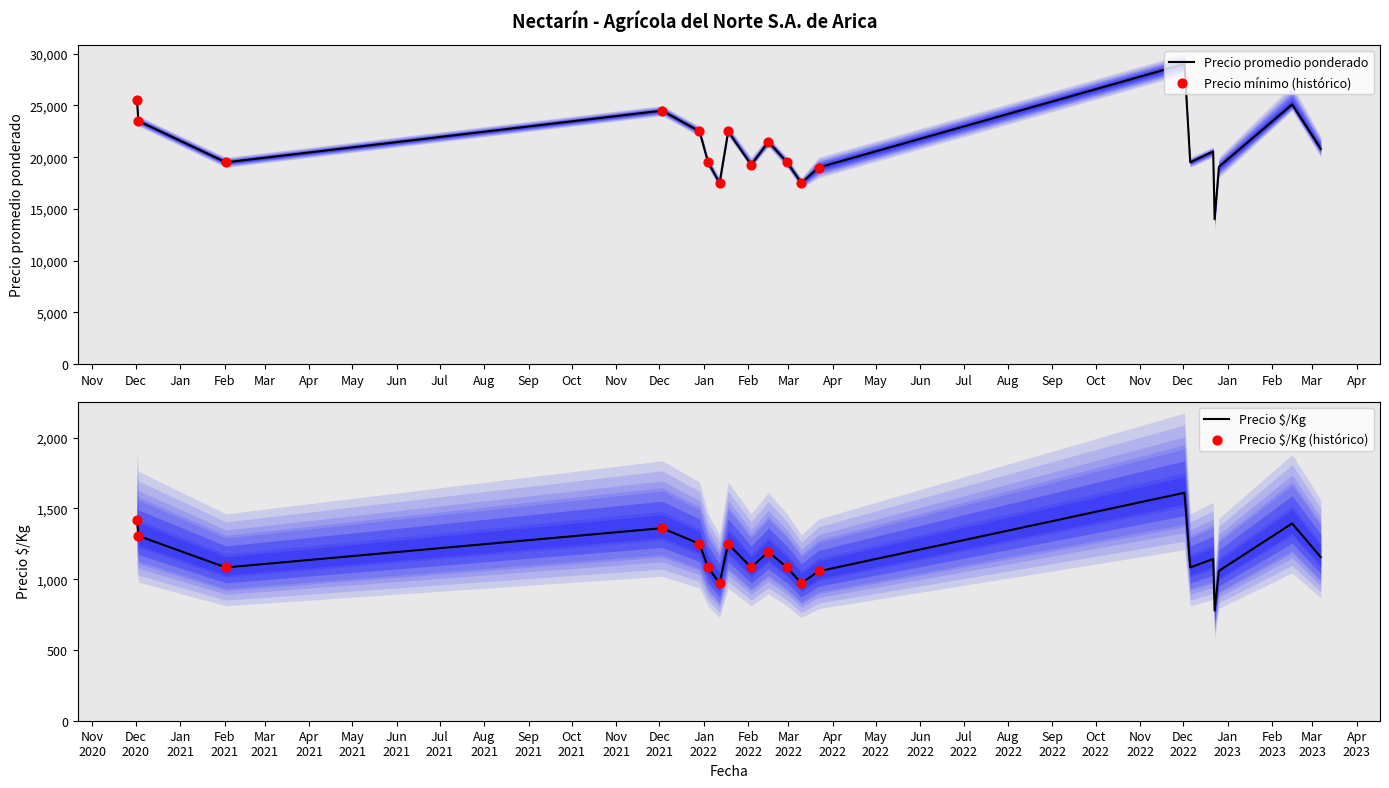

What is the maximum value for Precio promedio ponderado?

29000